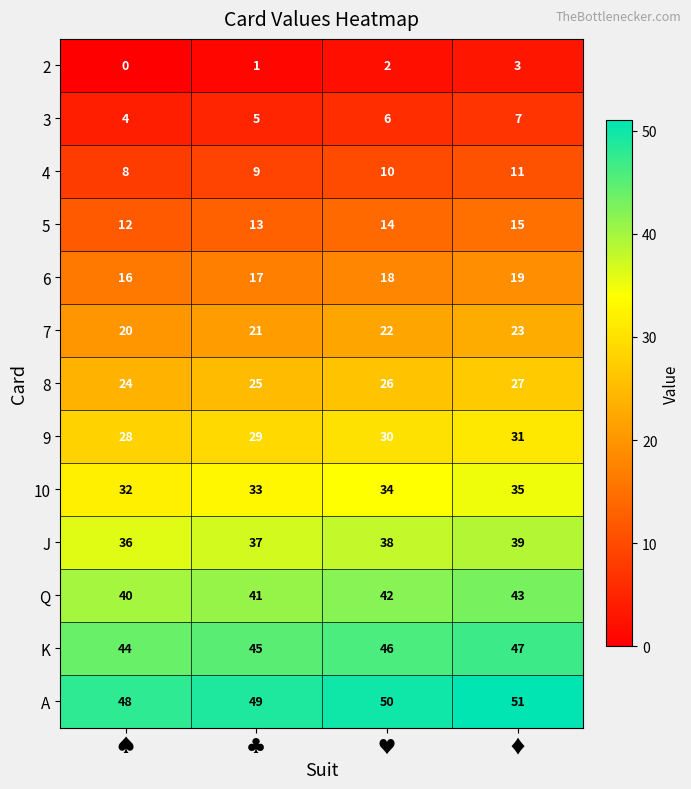

What is the difference between the highest and lowest values at ♥?

48